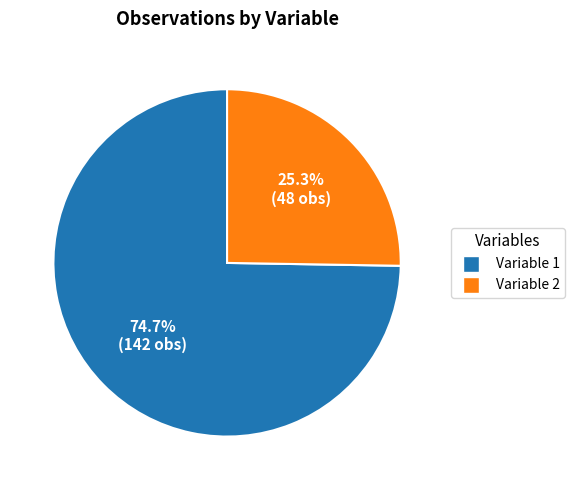

How many segments does this pie chart have?

2